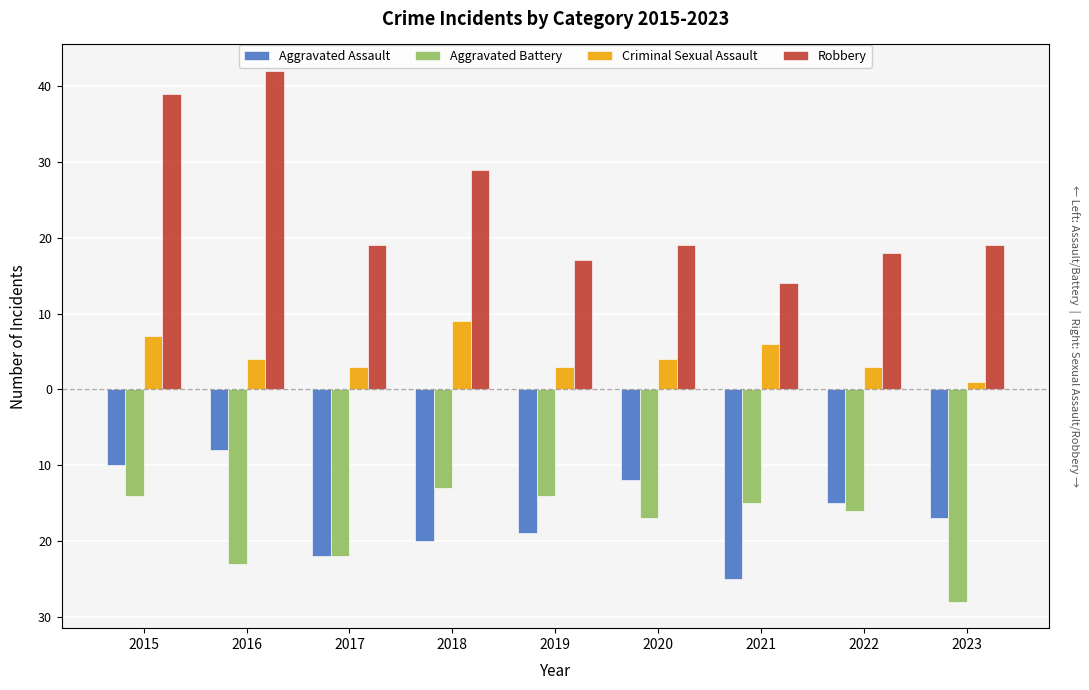

Between 2015 and 2020, which is larger?

2015